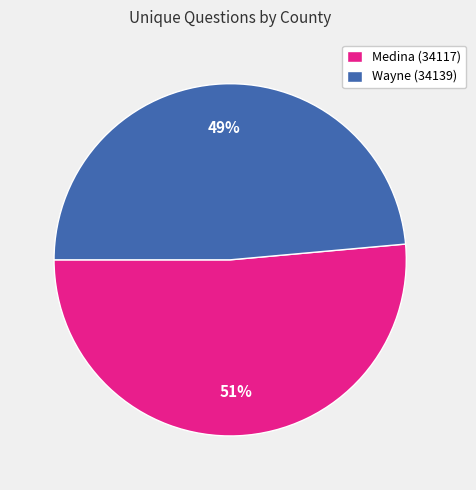

Which has a higher value, Medina (34117) or Wayne (34139)?

Medina (34117)